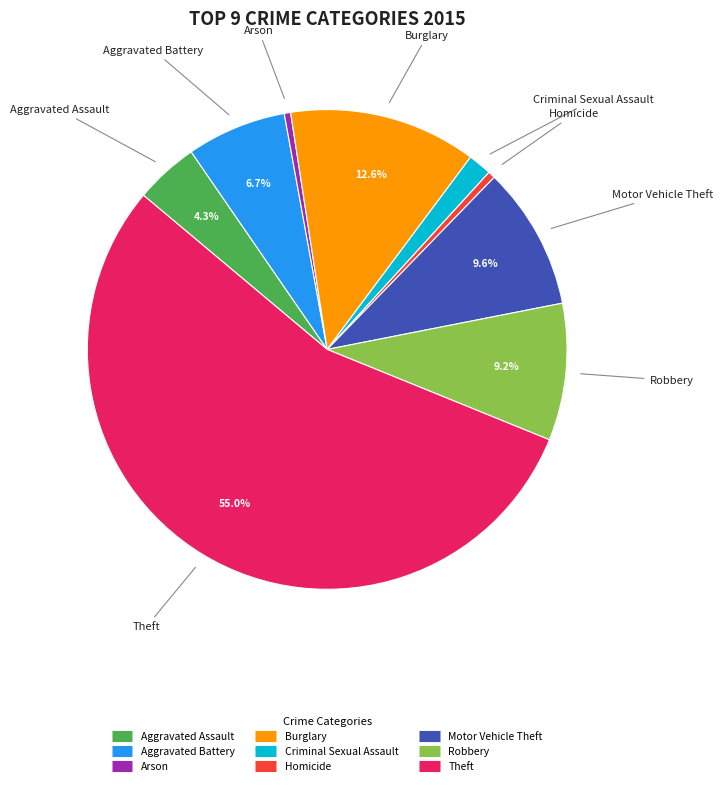

To the nearest percent, what is the difference between the Theft and Motor Vehicle Theft slice percentages?

45%